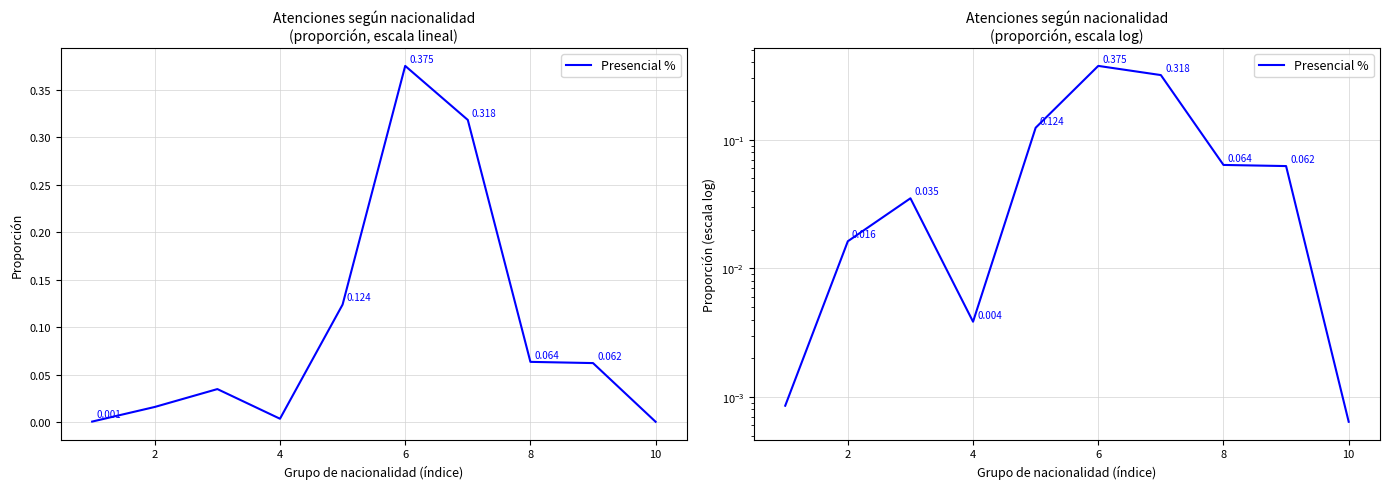

Count the number of data series in this chart.

1